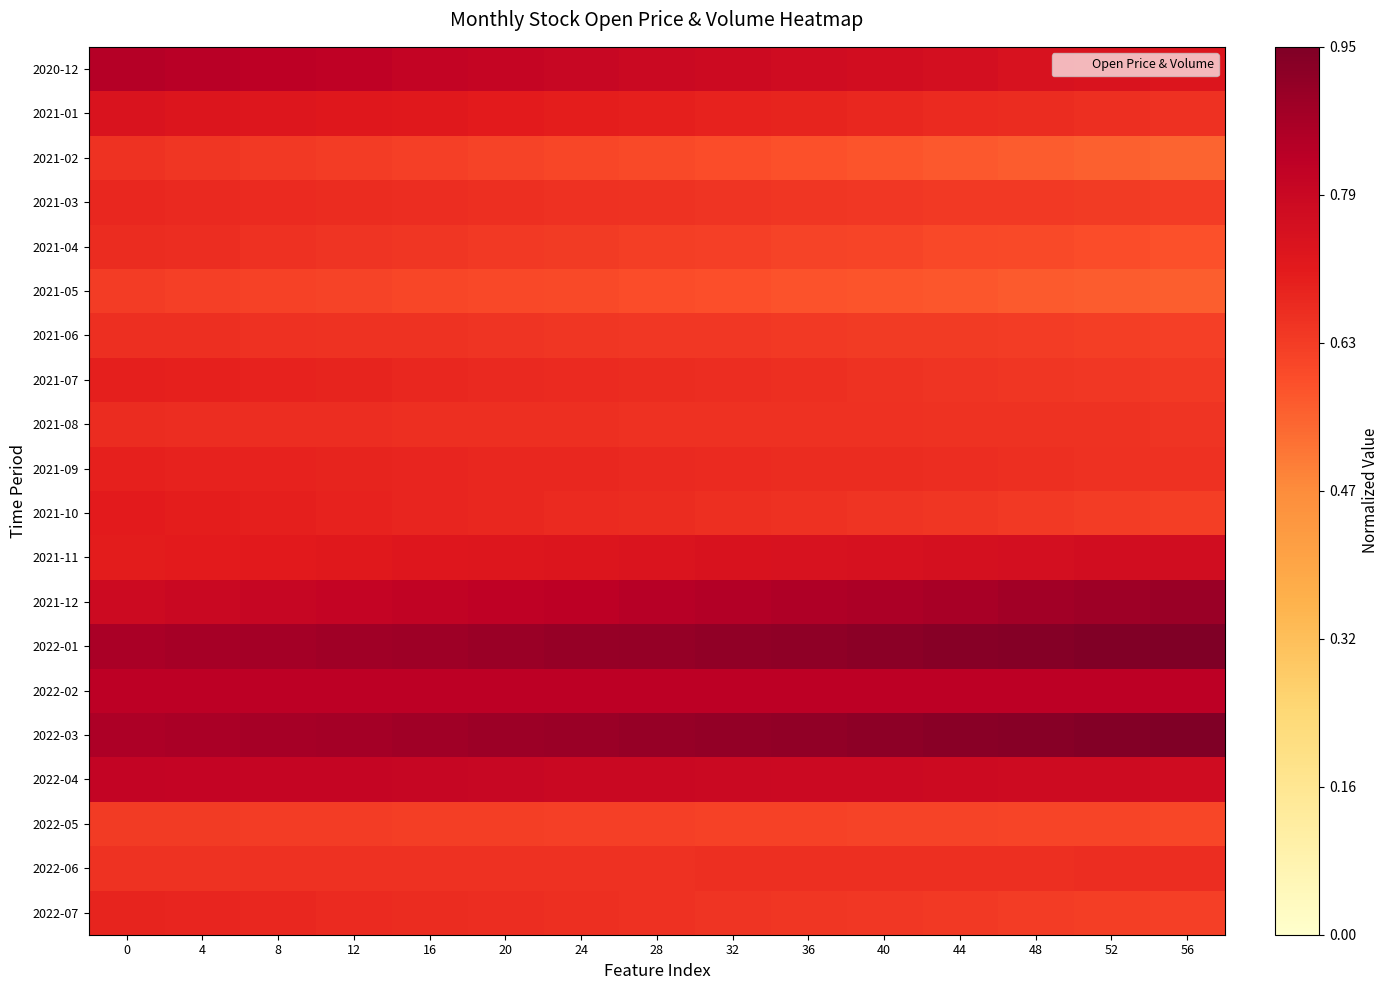

Reading left to right, extract all data points from this chart.

2020-12: 0=0.8	4=0.8	8=0.8	12=0.8	16=0.8	20=0.8	24=0.8	28=0.8	32=0.8	36=0.8	40=0.8	44=0.8	48=0.7	52=0.7	56=0.7
2021-01: 0=0.7	4=0.7	8=0.7	12=0.7	16=0.7	20=0.7	24=0.7	28=0.7	32=0.7	36=0.7	40=0.7	44=0.7	48=0.7	52=0.7	56=0.7
2021-02: 0=0.7	4=0.6	8=0.6	12=0.6	16=0.6	20=0.6	24=0.6	28=0.6	32=0.6	36=0.6	40=0.6	44=0.6	48=0.6	52=0.6	56=0.5
2021-03: 0=0.7	4=0.7	8=0.7	12=0.7	16=0.7	20=0.7	24=0.7	28=0.7	32=0.6	36=0.6	40=0.6	44=0.6	48=0.6	52=0.6	56=0.6
2021-04: 0=0.7	4=0.7	8=0.7	12=0.6	16=0.6	20=0.6	24=0.6	28=0.6	32=0.6	36=0.6	40=0.6	44=0.6	48=0.6	52=0.6	56=0.6
2021-05: 0=0.6	4=0.6	8=0.6	12=0.6	16=0.6	20=0.6	24=0.6	28=0.6	32=0.6	36=0.6	40=0.6	44=0.6	48=0.6	52=0.6	56=0.6
2021-06: 0=0.7	4=0.7	8=0.7	12=0.7	16=0.6	20=0.6	24=0.6	28=0.6	32=0.6	36=0.6	40=0.6	44=0.6	48=0.6	52=0.6	56=0.6
2021-07: 0=0.7	4=0.7	8=0.7	12=0.7	16=0.7	20=0.7	24=0.7	28=0.7	32=0.7	36=0.7	40=0.7	44=0.6	48=0.6	52=0.6	56=0.6
2021-08: 0=0.7	4=0.7	8=0.7	12=0.7	16=0.7	20=0.7	24=0.7	28=0.7	32=0.7	36=0.7	40=0.7	44=0.7	48=0.7	52=0.7	56=0.6
2021-09: 0=0.7	4=0.7	8=0.7	12=0.7	16=0.7	20=0.7	24=0.7	28=0.7	32=0.7	36=0.7	40=0.7	44=0.7	48=0.7	52=0.7	56=0.7
2021-10: 0=0.7	4=0.7	8=0.7	12=0.7	16=0.7	20=0.7	24=0.7	28=0.7	32=0.7	36=0.7	40=0.6	44=0.6	48=0.6	52=0.6	56=0.6
2021-11: 0=0.7	4=0.7	8=0.7	12=0.7	16=0.7	20=0.7	24=0.7	28=0.7	32=0.7	36=0.7	40=0.7	44=0.8	48=0.8	52=0.8	56=0.8
2021-12: 0=0.8	4=0.8	8=0.8	12=0.8	16=0.8	20=0.8	24=0.8	28=0.8	32=0.8	36=0.9	40=0.9	44=0.9	48=0.9	52=0.9	56=0.9
2022-01: 0=0.9	4=0.9	8=0.9	12=0.9	16=0.9	20=0.9	24=0.9	28=0.9	32=0.9	36=0.9	40=0.9	44=0.9	48=0.9	52=0.9	56=0.9
2022-02: 0=0.8	4=0.8	8=0.8	12=0.8	16=0.8	20=0.8	24=0.8	28=0.8	32=0.8	36=0.8	40=0.8	44=0.8	48=0.8	52=0.8	56=0.8
2022-03: 0=0.9	4=0.9	8=0.9	12=0.9	16=0.9	20=0.9	24=0.9	28=0.9	32=0.9	36=0.9	40=0.9	44=0.9	48=0.9	52=0.9	56=0.9
2022-04: 0=0.8	4=0.8	8=0.8	12=0.8	16=0.8	20=0.8	24=0.8	28=0.8	32=0.8	36=0.8	40=0.8	44=0.8	48=0.8	52=0.8	56=0.8
2022-05: 0=0.6	4=0.6	8=0.6	12=0.6	16=0.6	20=0.6	24=0.6	28=0.6	32=0.6	36=0.6	40=0.6	44=0.6	48=0.6	52=0.6	56=0.6
2022-06: 0=0.7	4=0.7	8=0.7	12=0.7	16=0.7	20=0.7	24=0.7	28=0.7	32=0.7	36=0.7	40=0.7	44=0.7	48=0.7	52=0.7	56=0.7
2022-07: 0=0.7	4=0.7	8=0.7	12=0.7	16=0.7	20=0.7	24=0.7	28=0.7	32=0.6	36=0.6	40=0.6	44=0.6	48=0.6	52=0.6	56=0.6